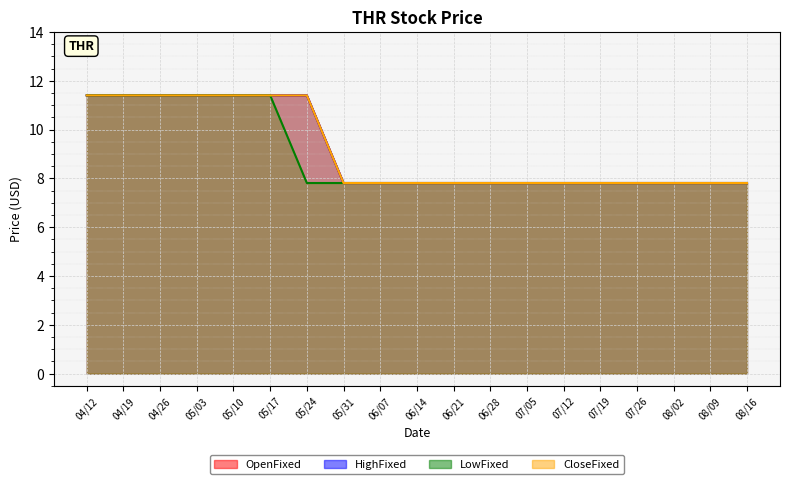

At which label is CloseFixed closest to 9?

05/31